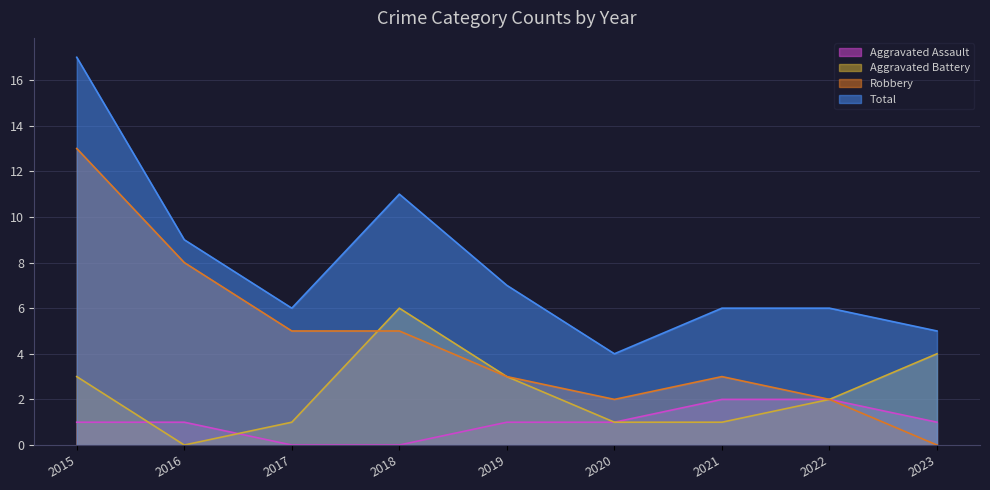

Which has a higher value, 2018 or 2022?

2022